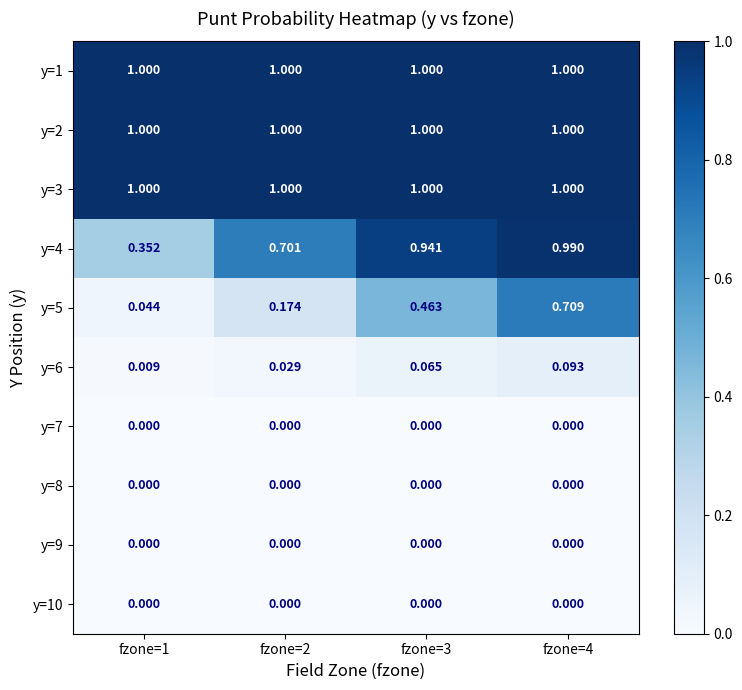

Is the value of y=10 at fzone=3 greater than the value of y=5 at fzone=1?

No